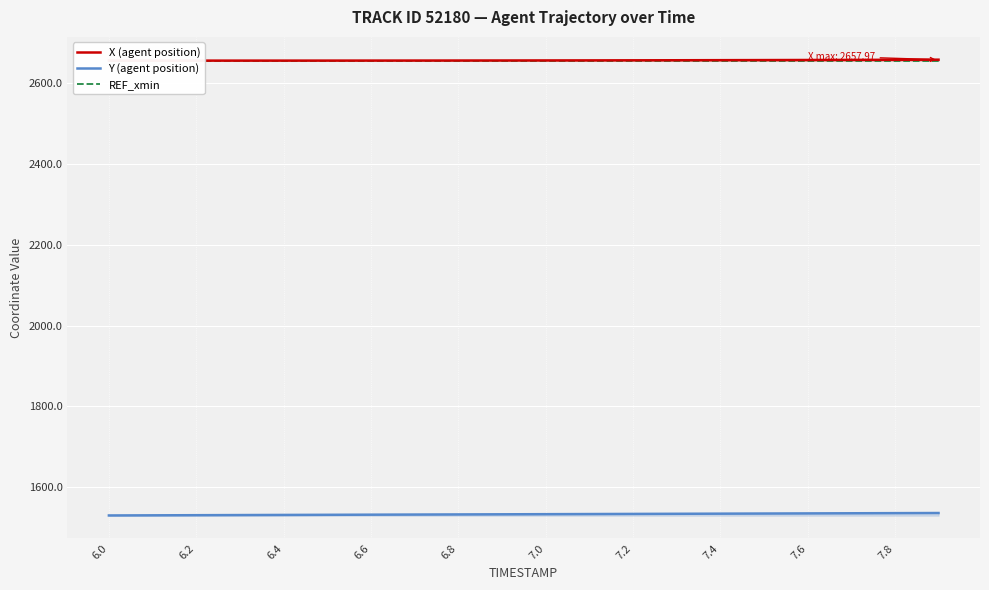

Is this an area chart (filled region under the line)?

No